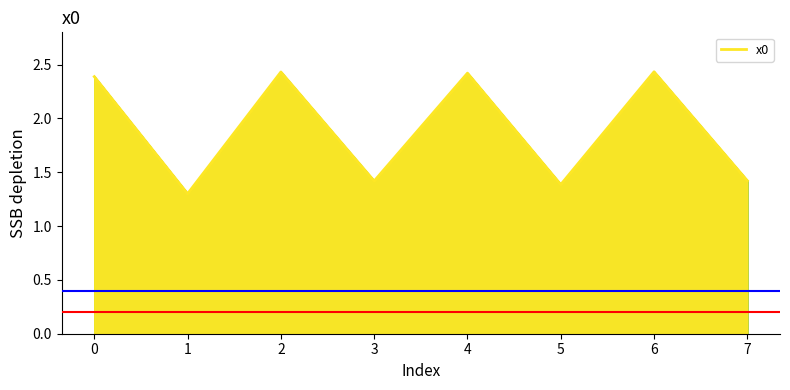

What is the sum of the values at 0 and 3?

3.8